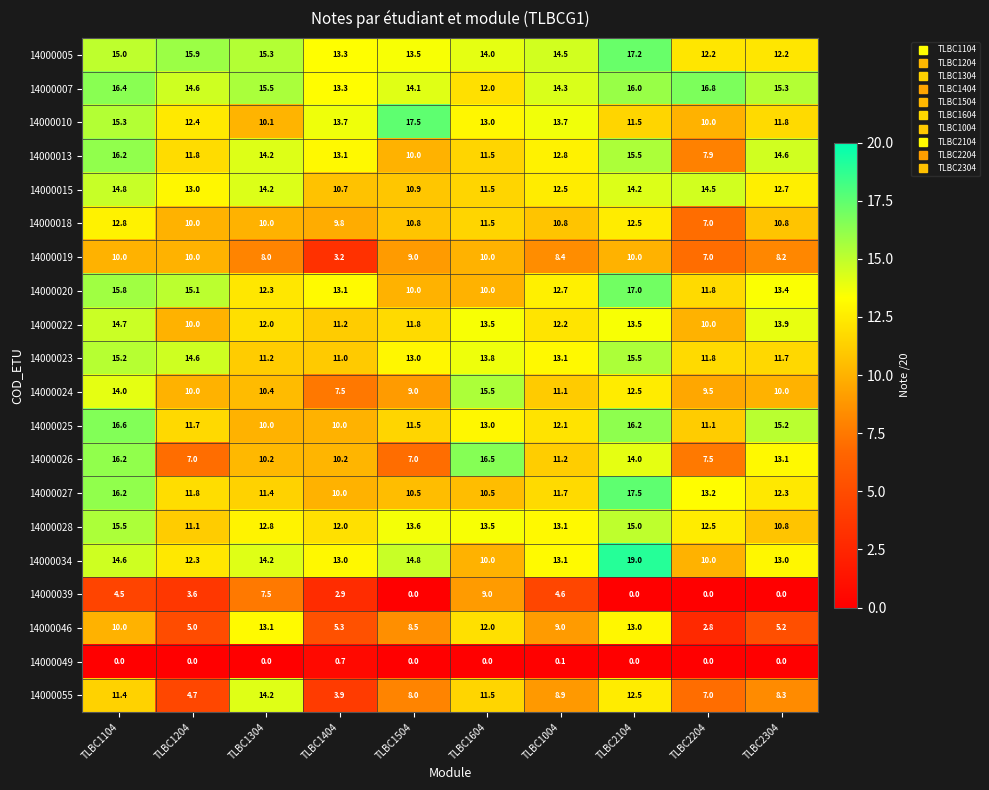

What is the difference between the highest and lowest values at TLBC1504?

17.5